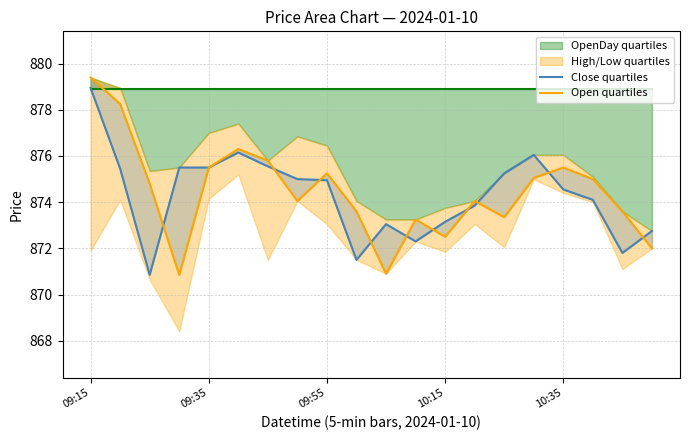

At how many categories does at least one series exceed 878?

2